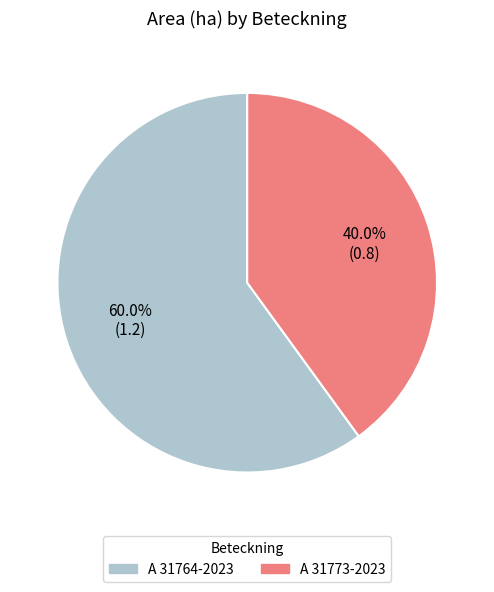

To the nearest percent, what portion does A 31773-2023 represent?

40%